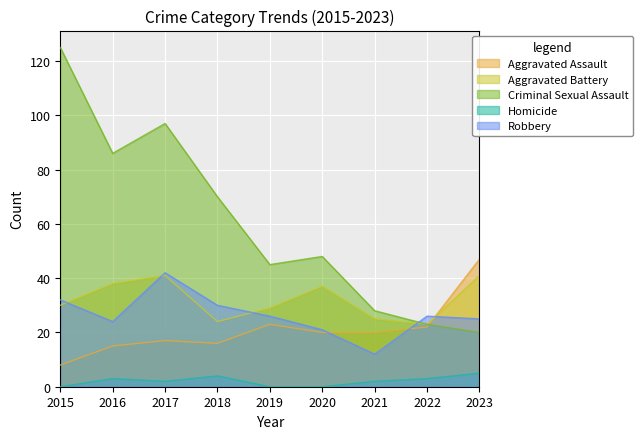

List the series in order of their peak value, lowest first.

Homicide, Aggravated Battery, Robbery, Aggravated Assault, Criminal Sexual Assault